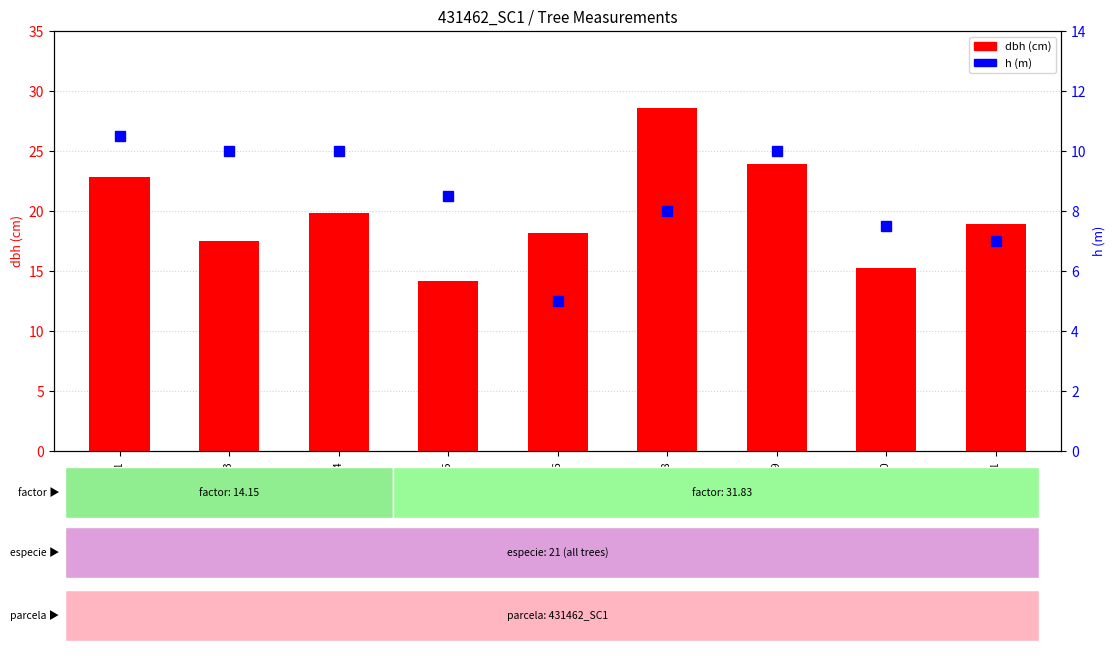

What are all the series names shown in the legend?

dbh, h